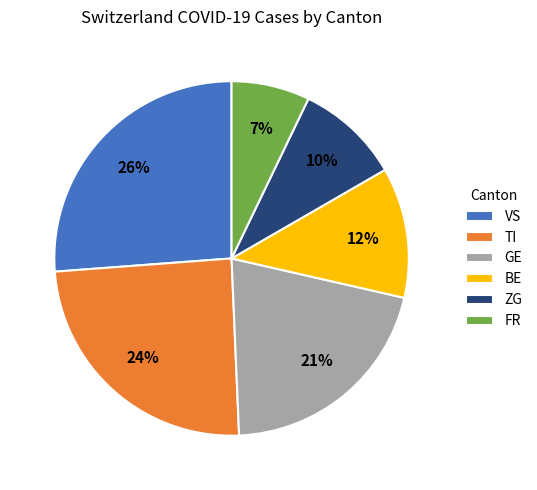

Does ZG account for over 50% of the chart?

No